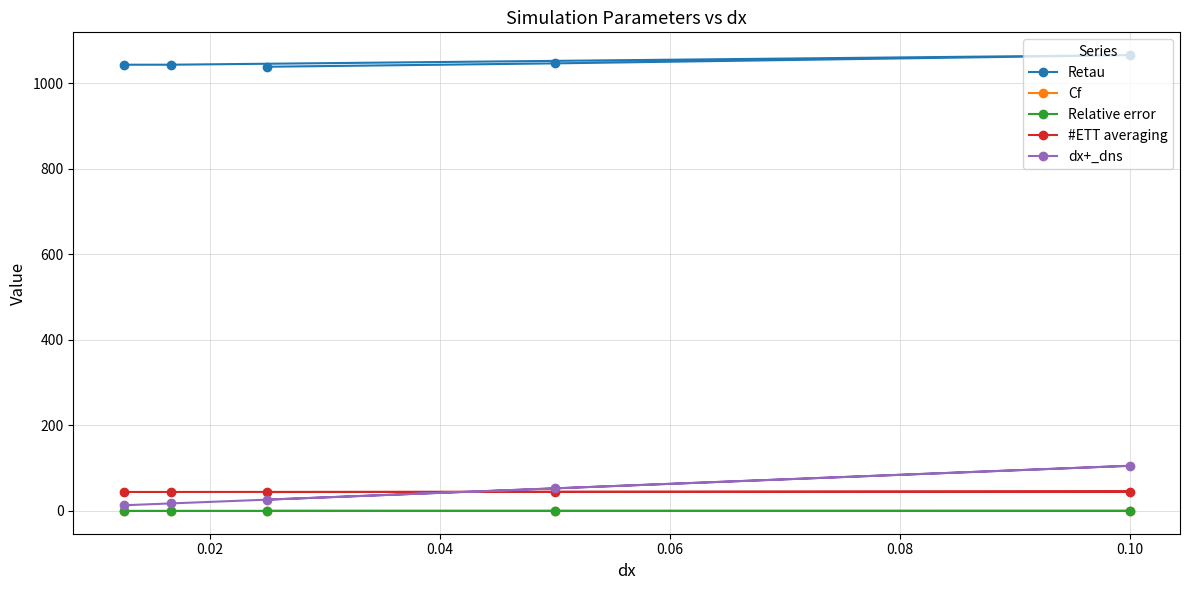

Reading left to right, extract all data points from this chart.

Retau: 1038.5	1046.4	1065.7	1043.3	1043.2
Cf: 0.0	0.0	0.0	0.0	0.0
Relative error: -0.0	-0.0	0.0	-0.0	-0.0
#ETT averaging: 44.1	44.5	45.3	44.3	44.3
dx+_dns: 26.4	52.8	105.5	17.6	13.2